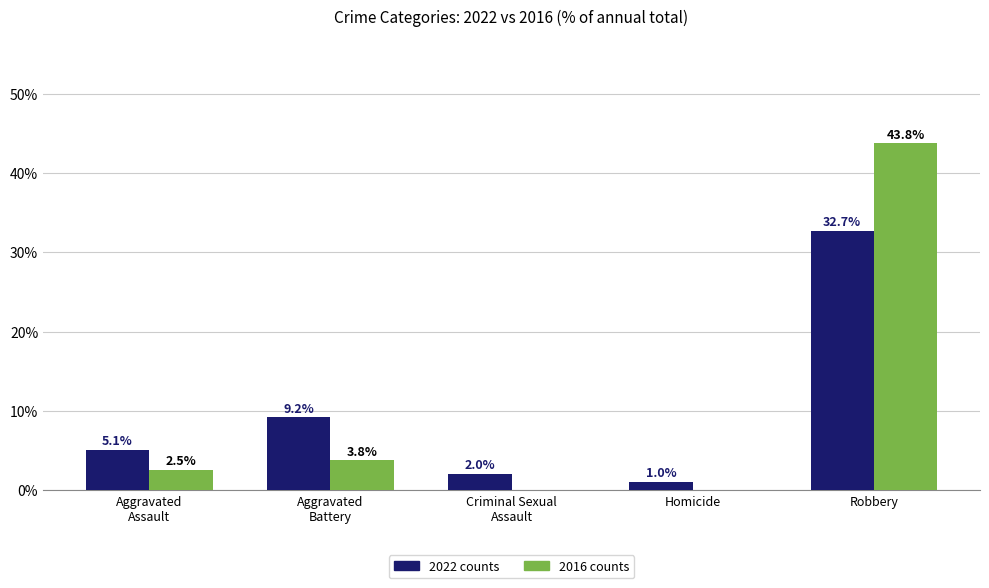

What is the greatest value displayed?

43.8